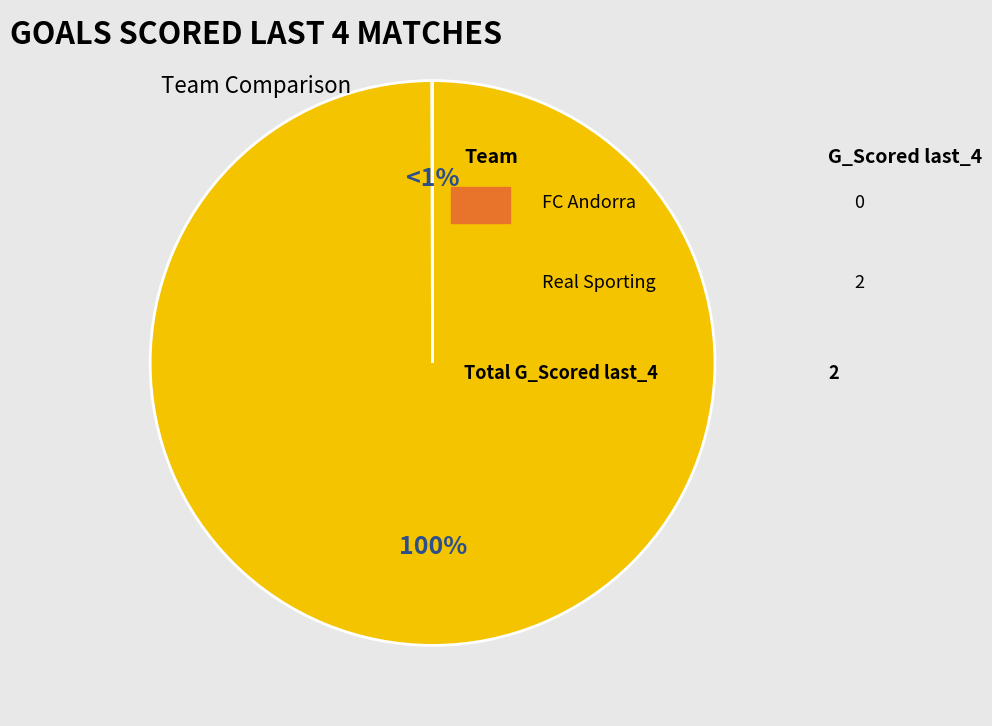

Does Real Sporting represent more than half of the total?

Yes